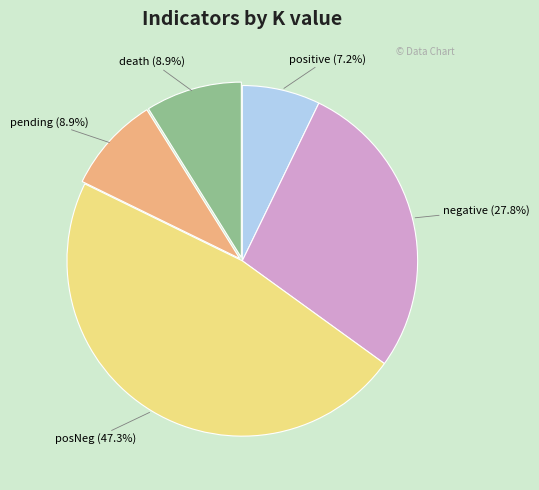

What percentage is the negative slice, to the nearest percent?

28%